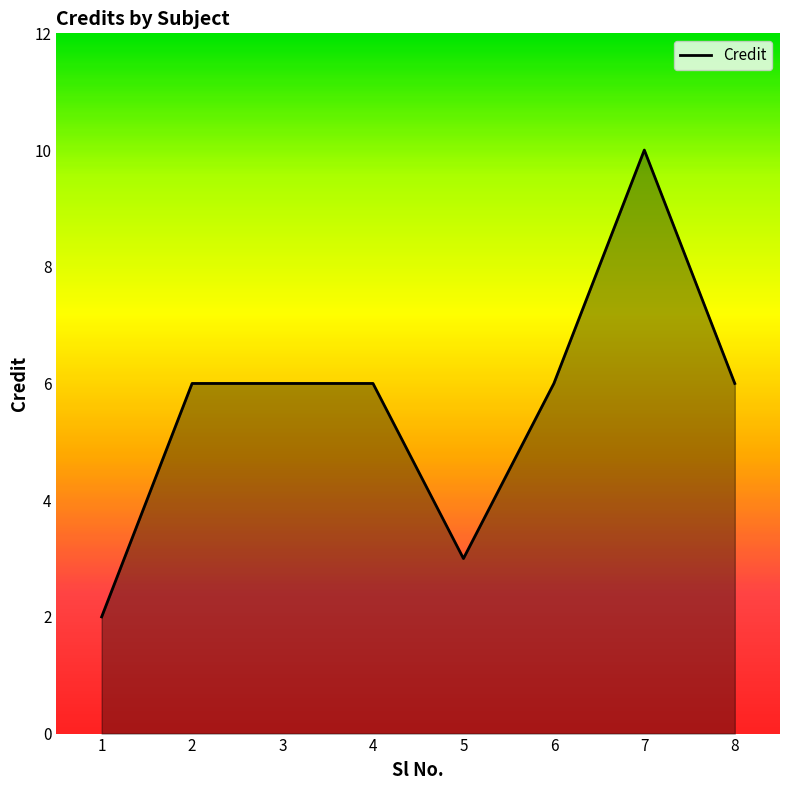

Reading right to left, what are all the values shown in this chart?

6	10	6	3	6	6	6	2